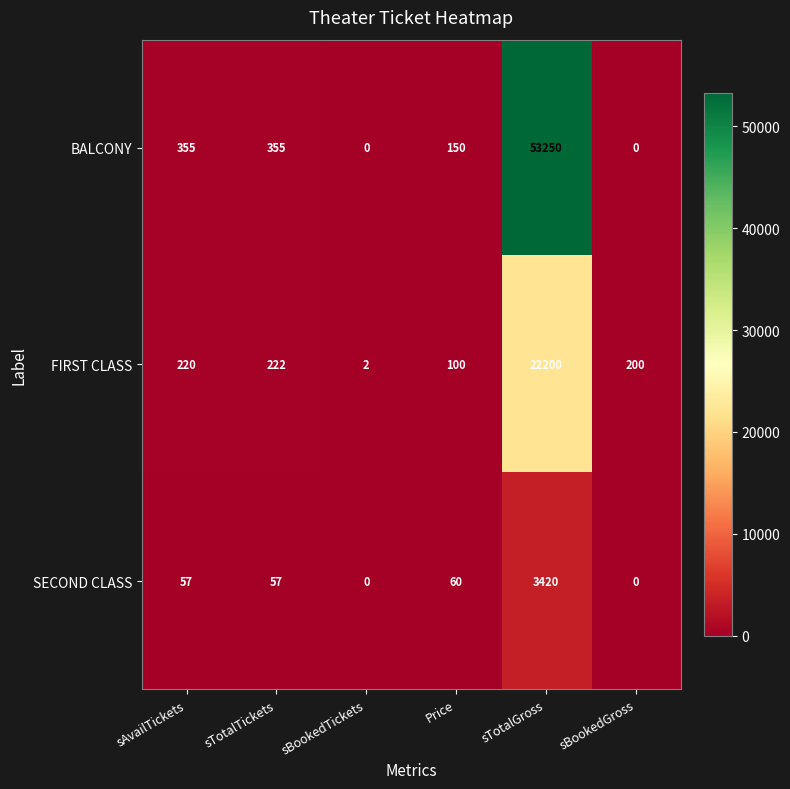

How many categories are shown in the chart?

6